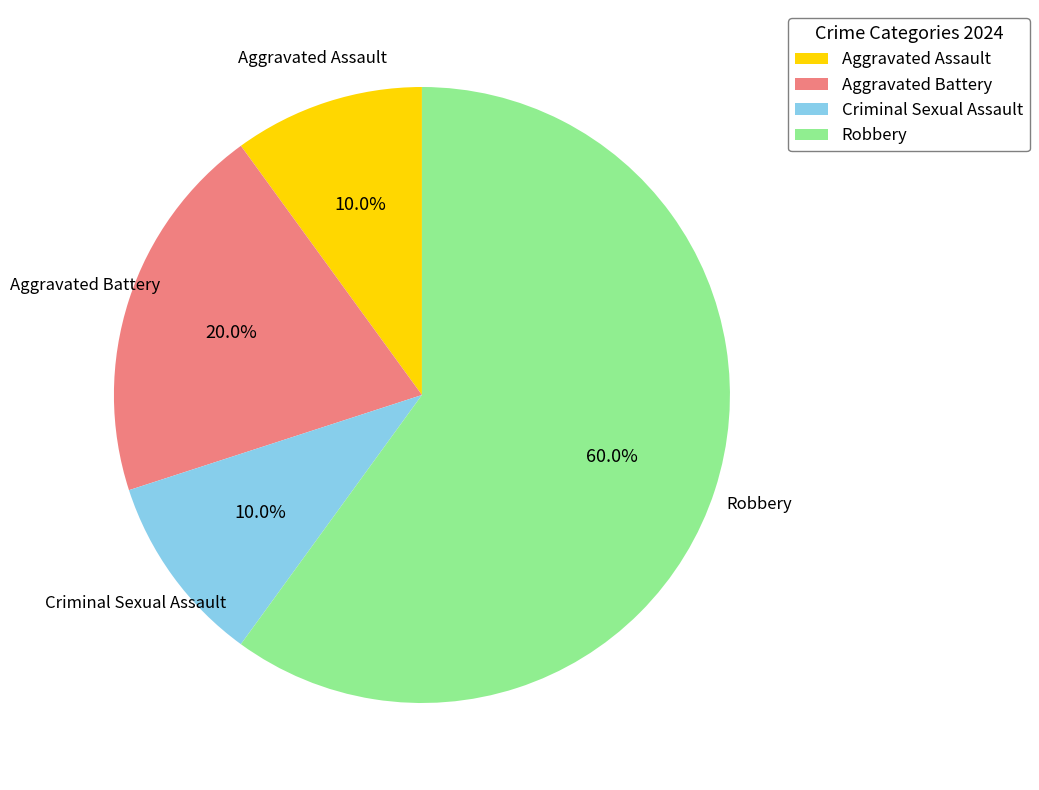

What is the largest slice in the pie chart?

Robbery